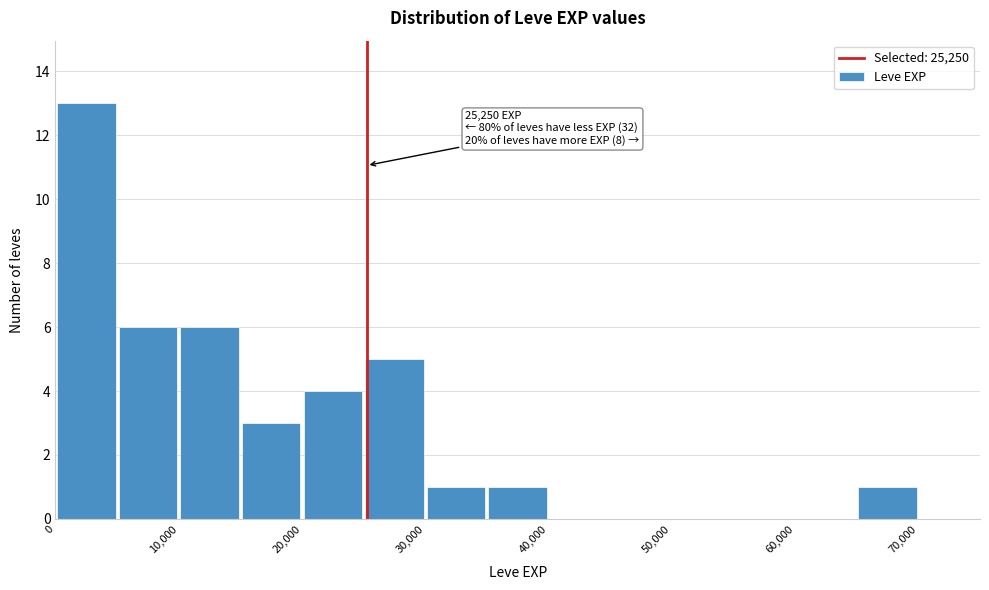

Over which range of the x-axis is the bar tallest?

0 to 5000